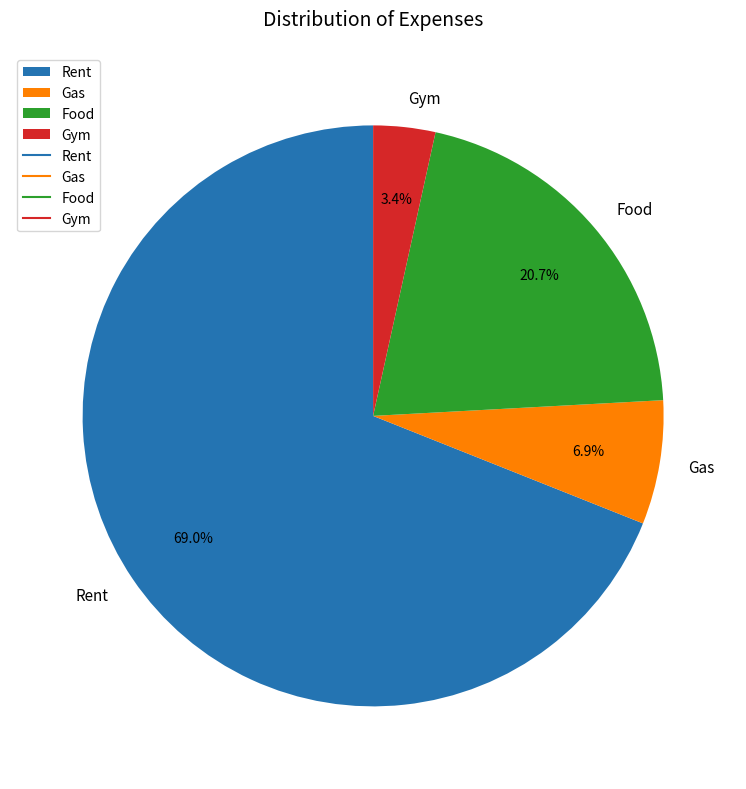

To the nearest percent, what is the average slice percentage?

25%